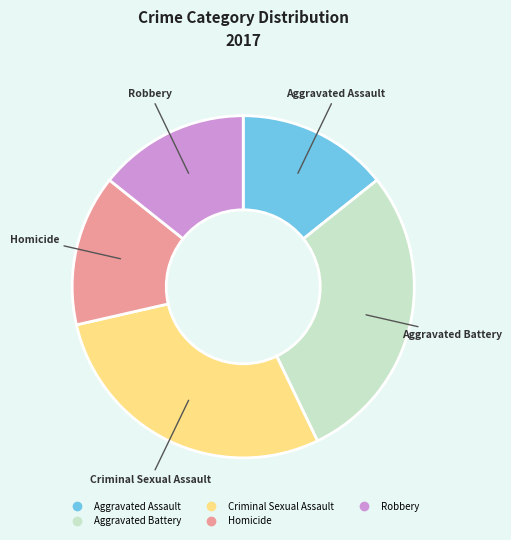

Is it true that Homicide is 14% of the pie?

True